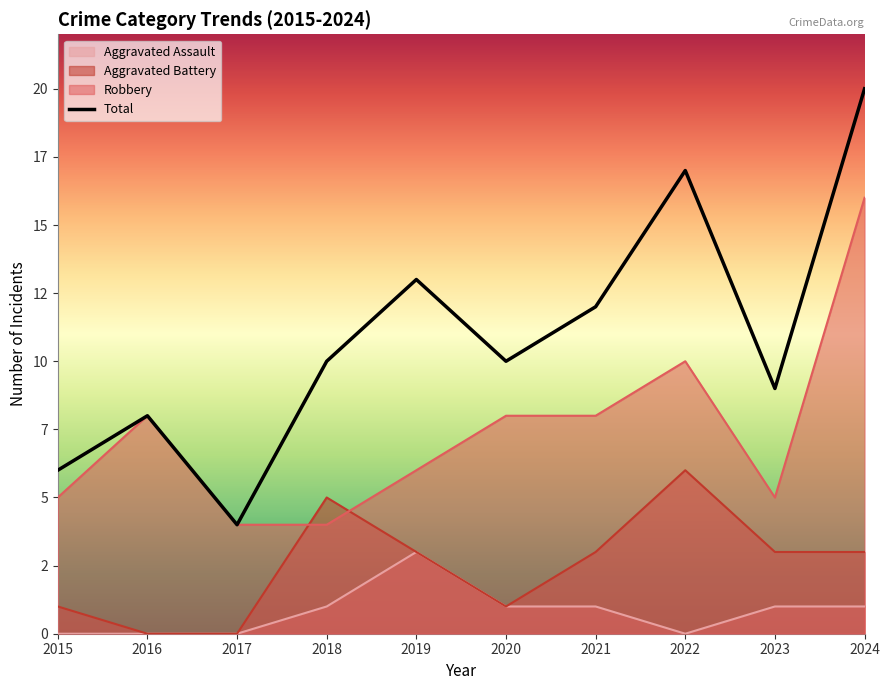

At which category is the sum across all series the highest?

2024